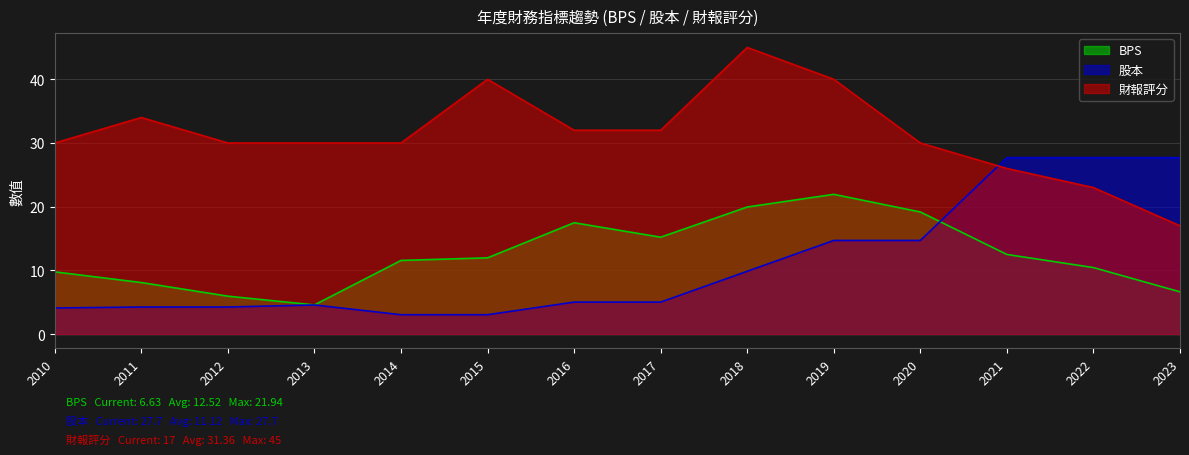

Reading right to left, list all the values displayed in this chart.

BPS: 6.6	10.4	12.5	19.2	21.9	19.9	15.2	17.5	12.0	11.6	4.6	6.0	8.1	9.8
股本: 27.7	27.7	27.7	14.7	14.7	9.9	5.0	5.0	3.0	3.0	4.6	4.2	4.2	4.1
財報評分: 17.0	23.0	26.0	30.0	40.0	45.0	32.0	32.0	40.0	30.0	30.0	30.0	34.0	30.0